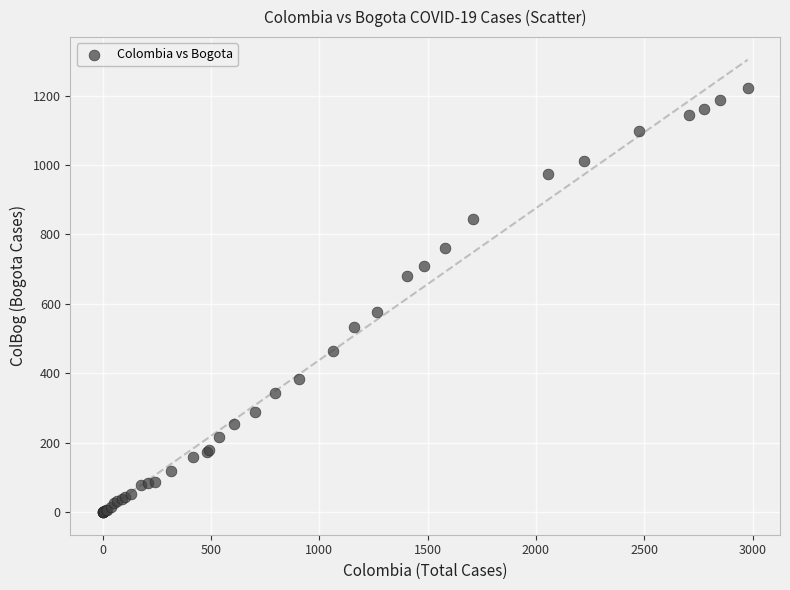

What Y value in the scatter plot is closest to 611?

576